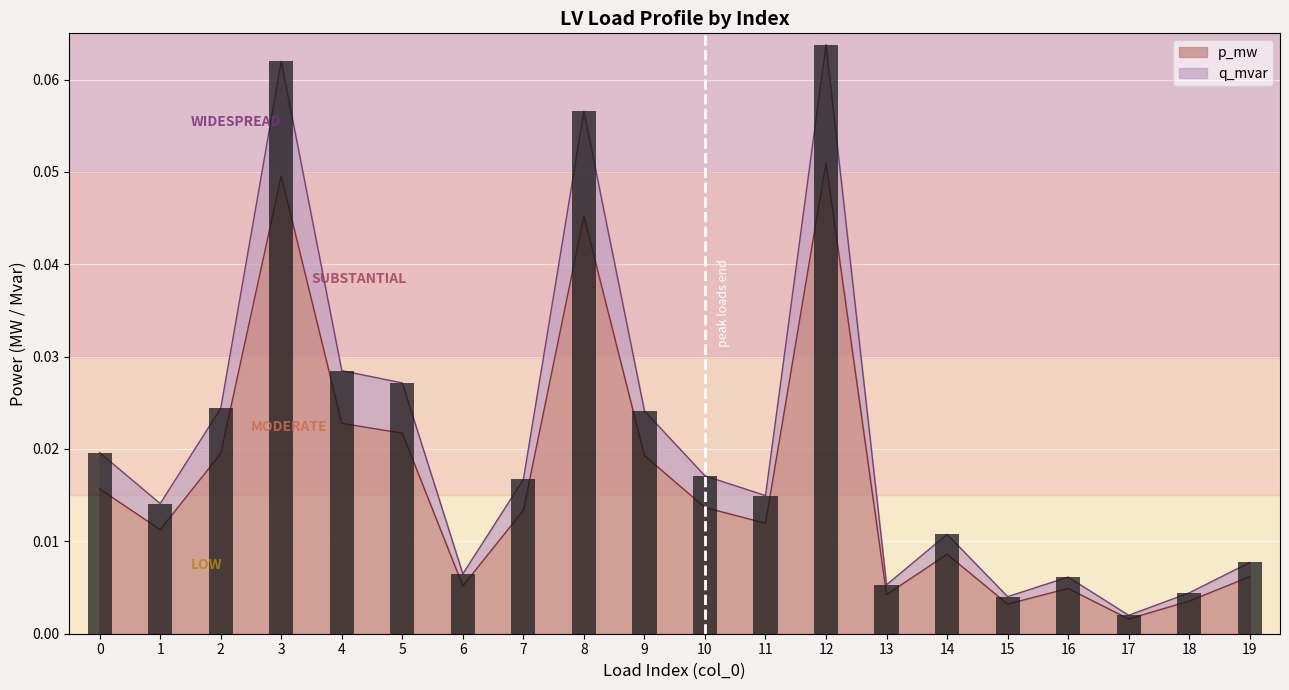

At 10, list the series in order from largest to smallest.

q_mvar, p_mw